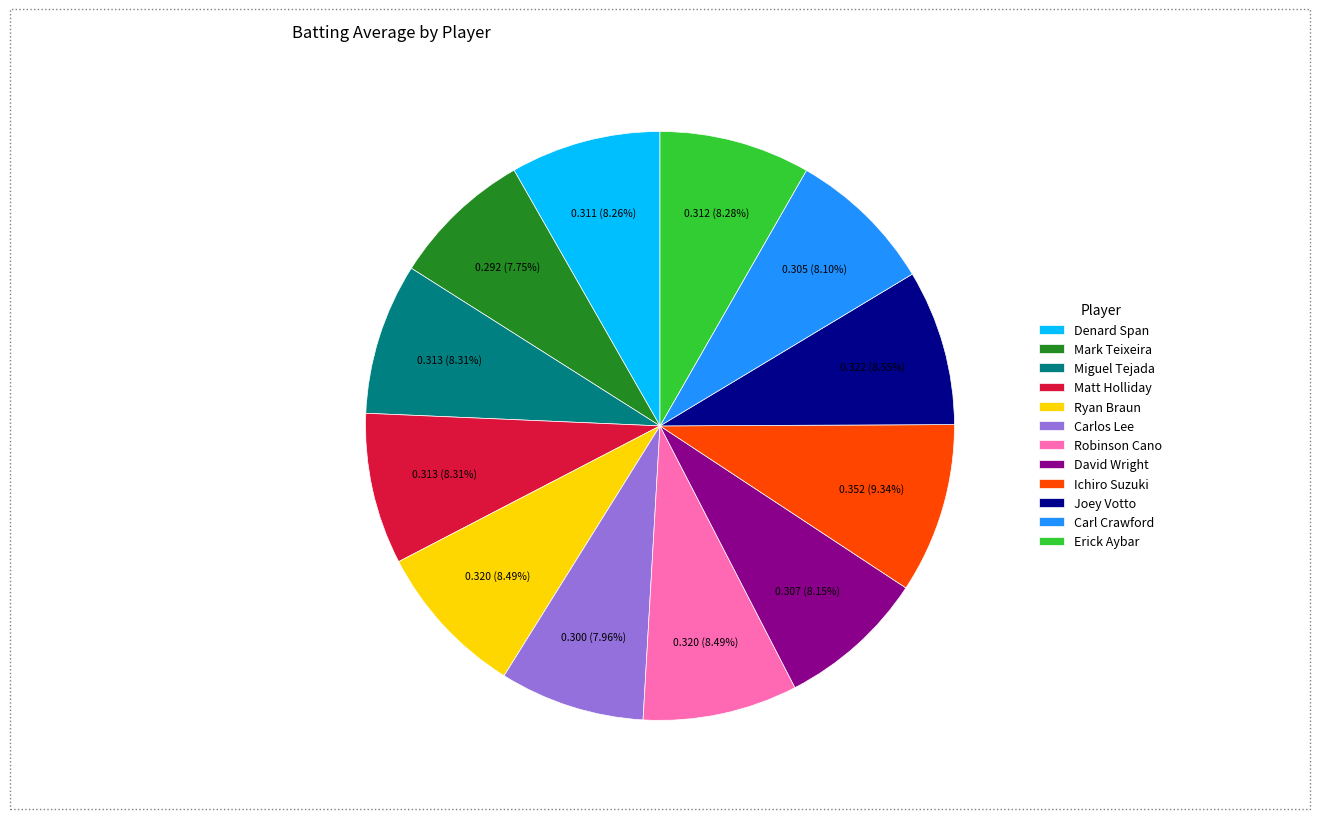

To the nearest percent, what is the combined percentage of Joey Votto and Miguel Tejada?

17%